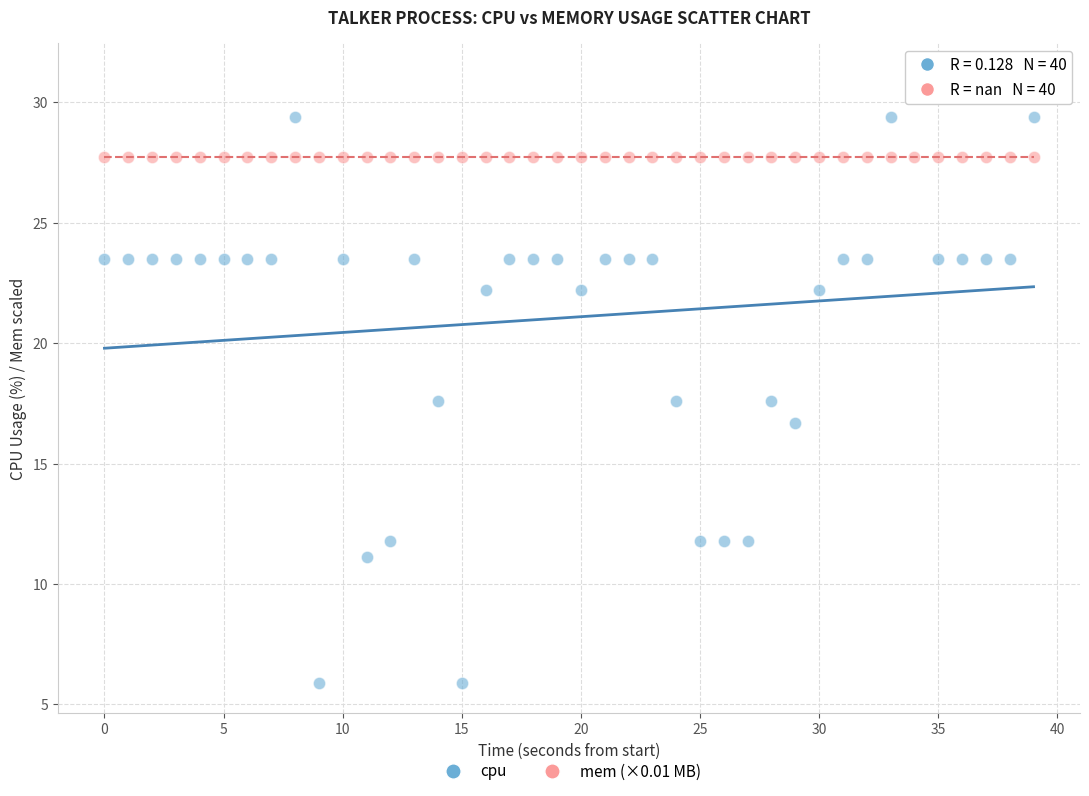

Which series contains the lowest Y value?

cpu